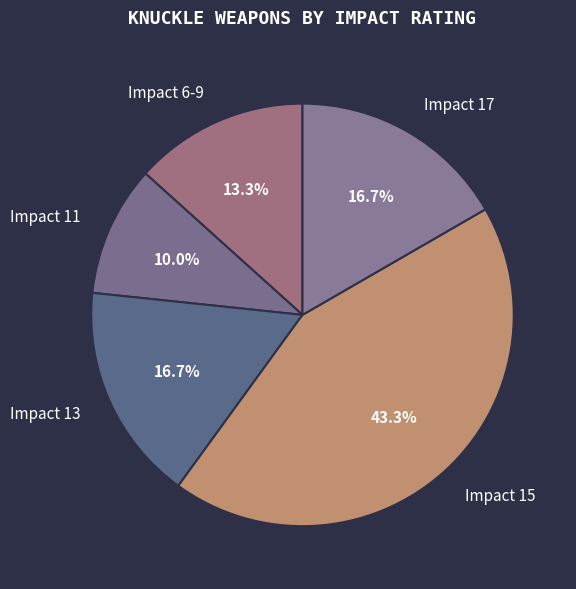

What percentage do Impact 17 and Impact 11 together represent?

26.7%